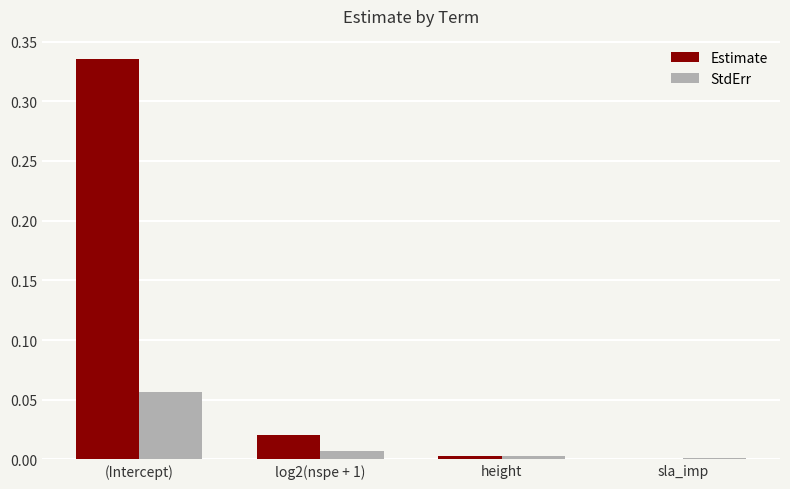

How many groups of bars are there?

4